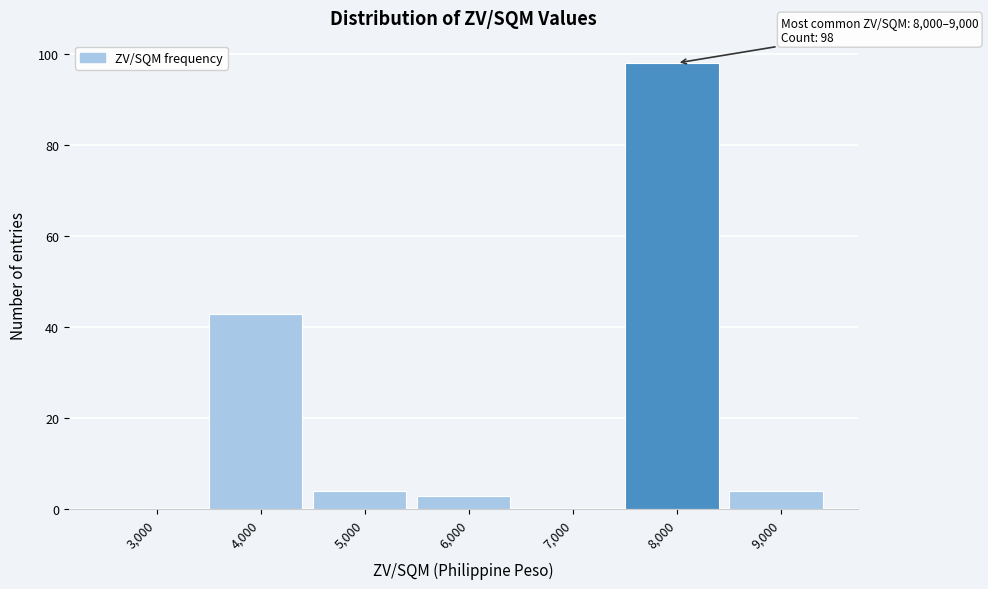

Reading right to left, extract all data points from this chart.

9,000=4	8,000=98	7,000=0	6,000=3	5,000=4	4,000=43	3,000=0